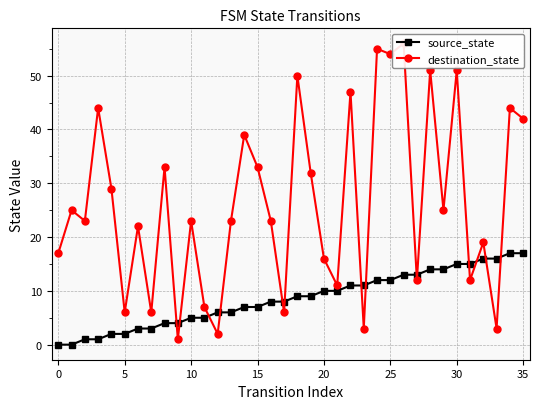

After their last crossing, which series has the higher values: destination_state or source_state?

destination_state